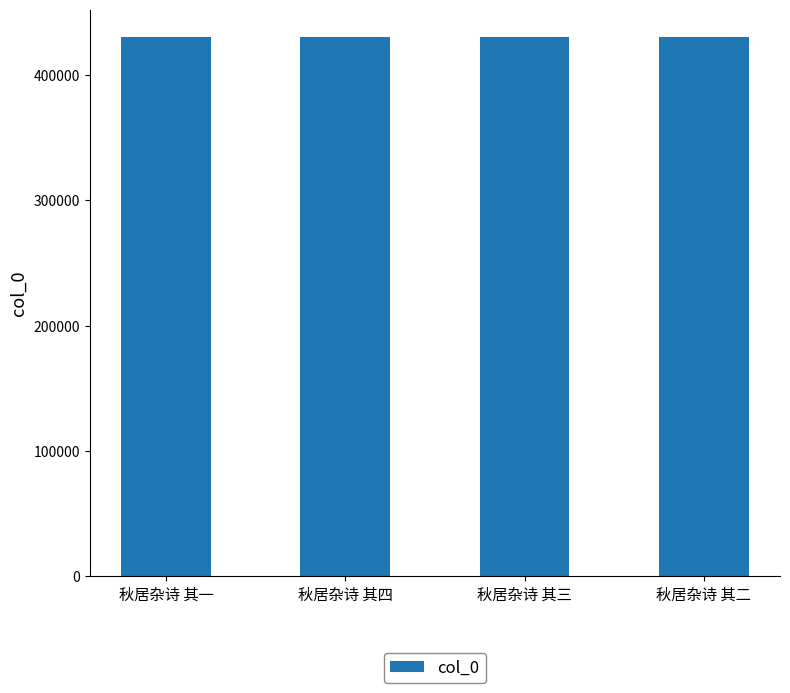

What is the smallest value displayed?

430671